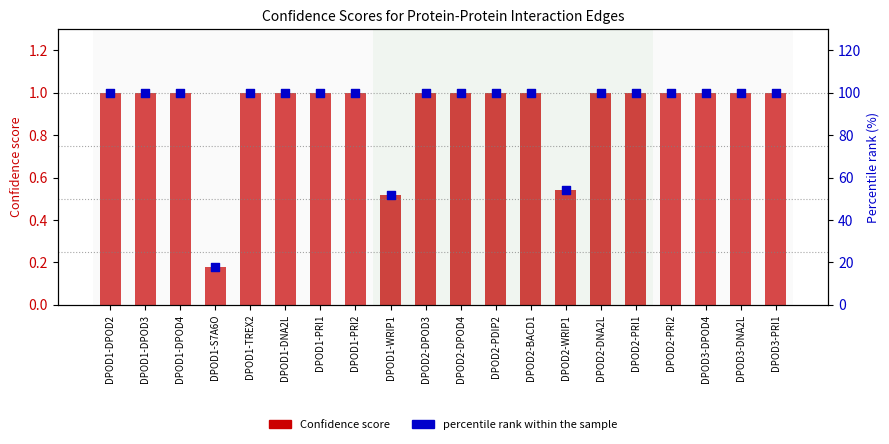

At how many categories does at least one series exceed 75?

17